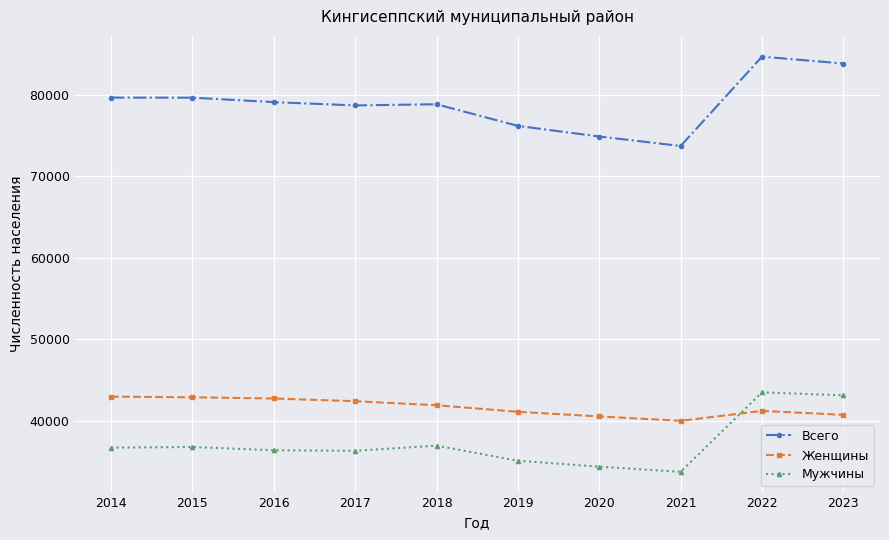

True or false: Мужчины has more than 0 points higher than both neighbors.

True